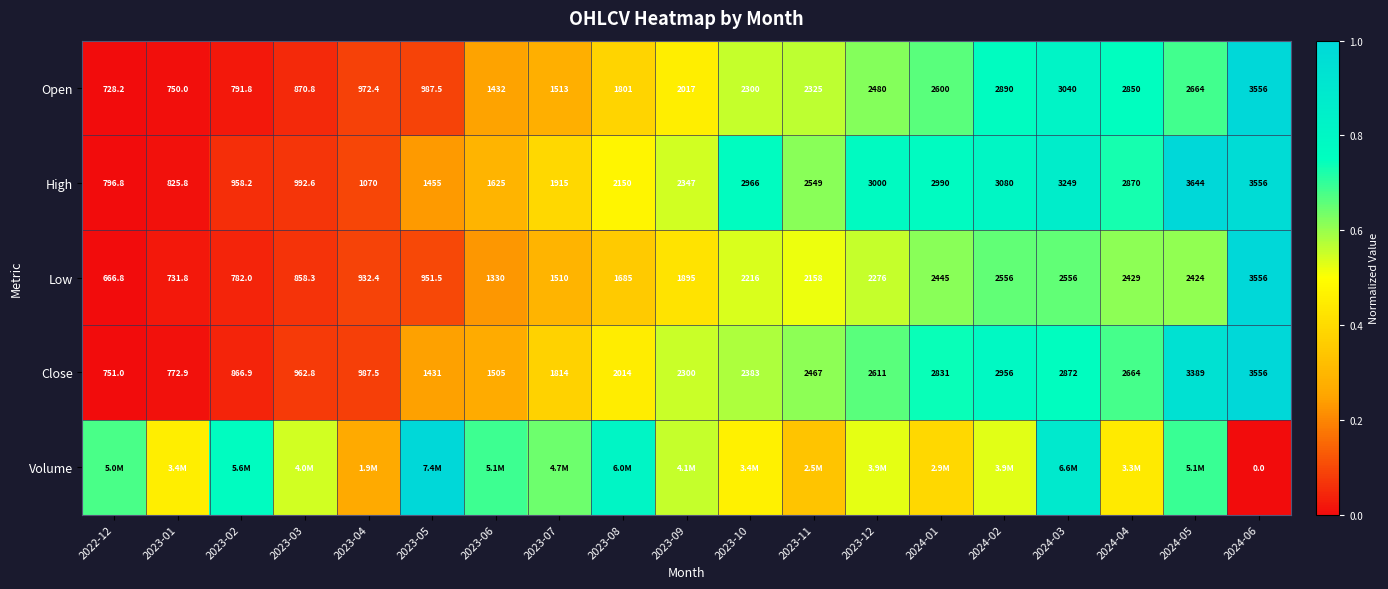

Is the value of Open at 2023-06 greater than the value of Low at 2023-12?

No